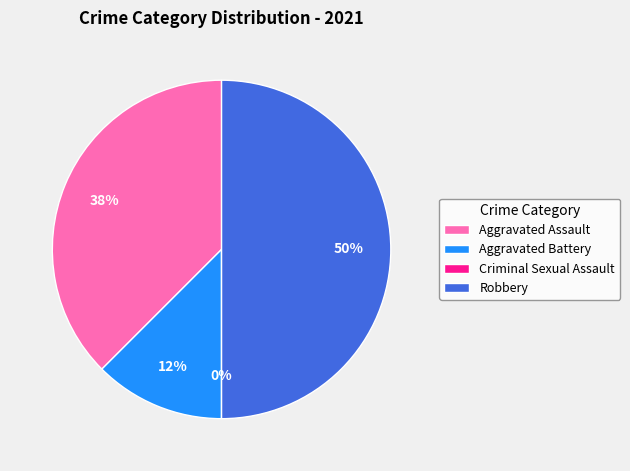

What percentage is NOT represented by Aggravated Assault?

62.5%